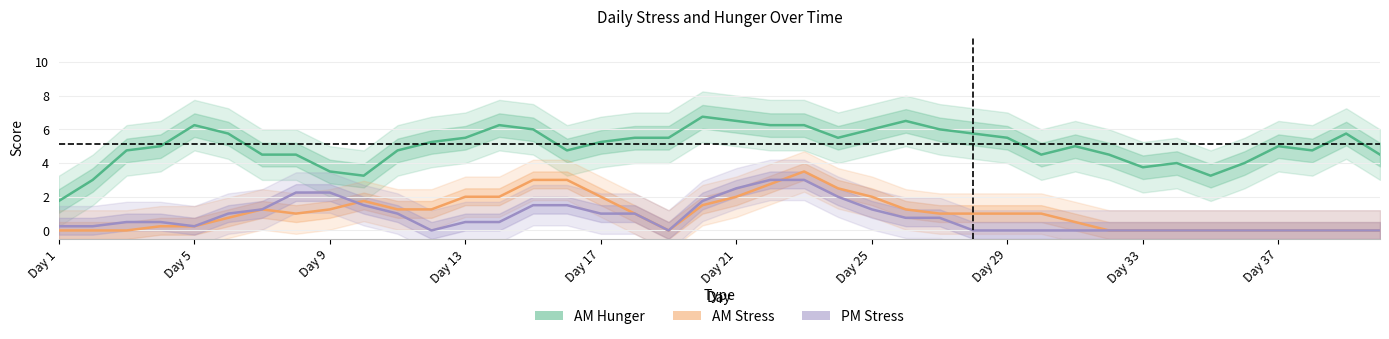

What position from the right is Day 25?

16